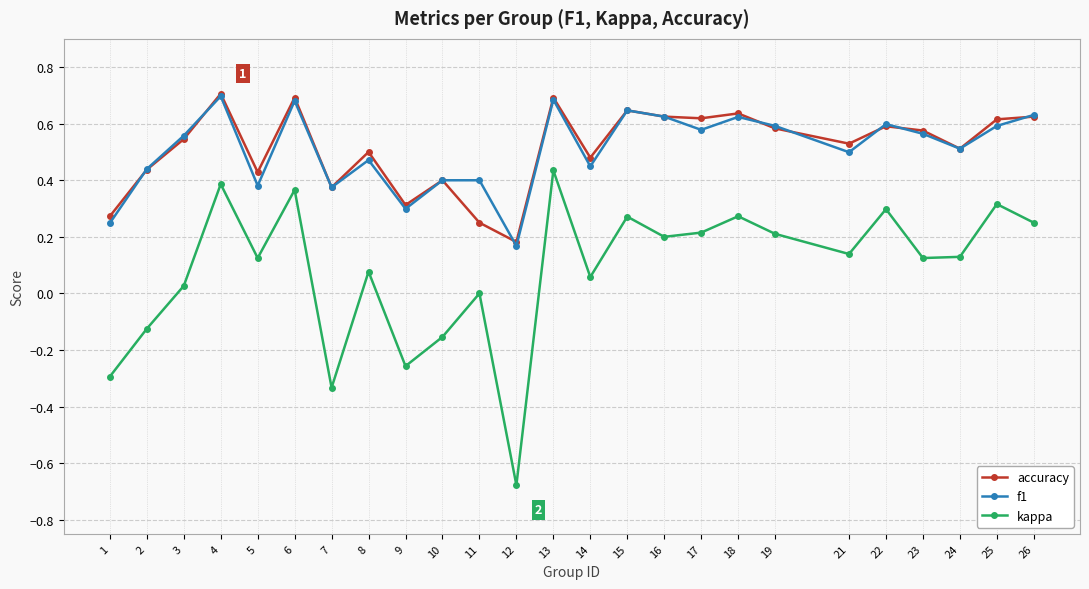

Rank the series at 8 from highest to lowest value.

accuracy, f1, kappa